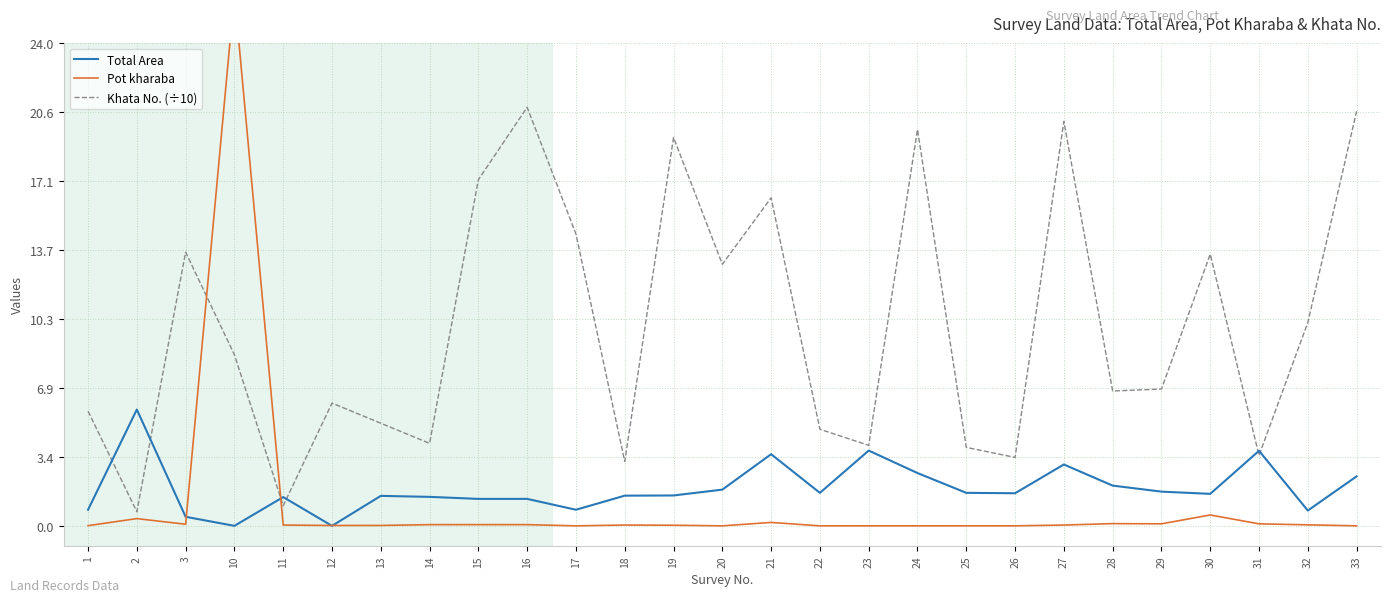

Which has a higher value, 13 or 21?

21